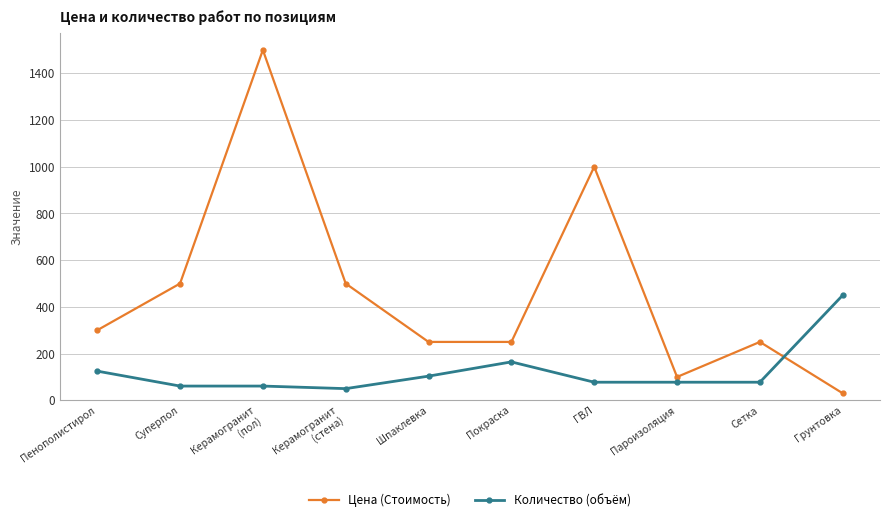

Which series has the largest range (max minus min)?

Цена (Стоимость)